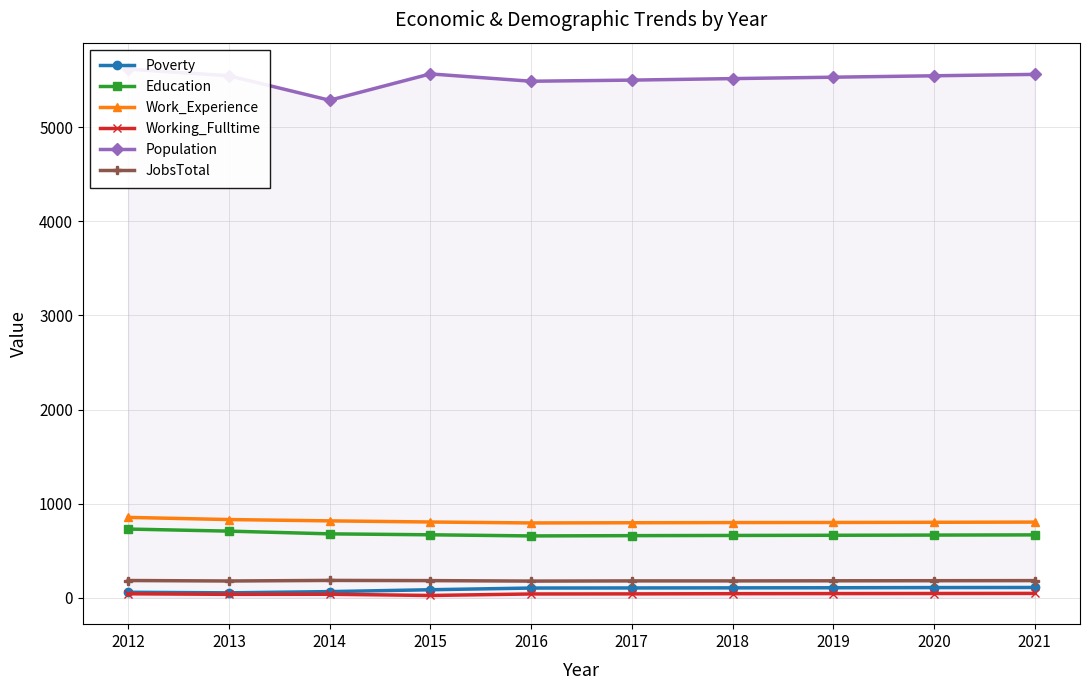

The Education series shows 1146 at 2017. True or false?

False